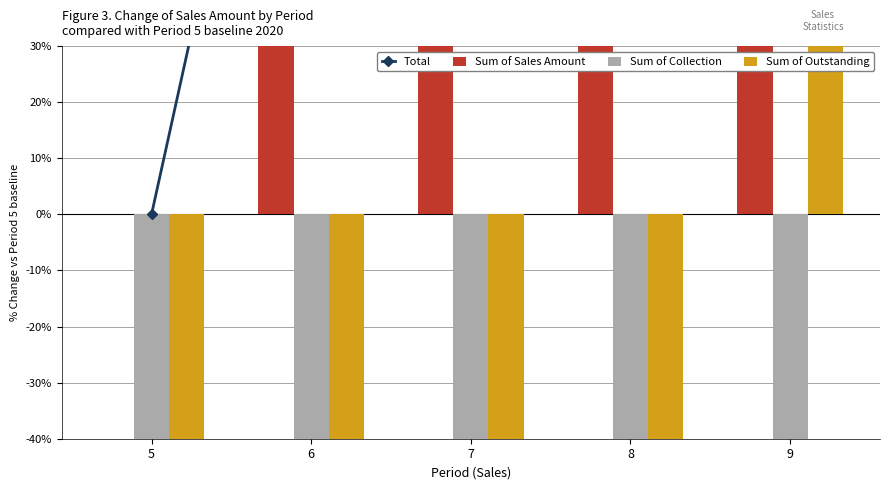

What is the sum of all Sum of Collection values?

-2546.3